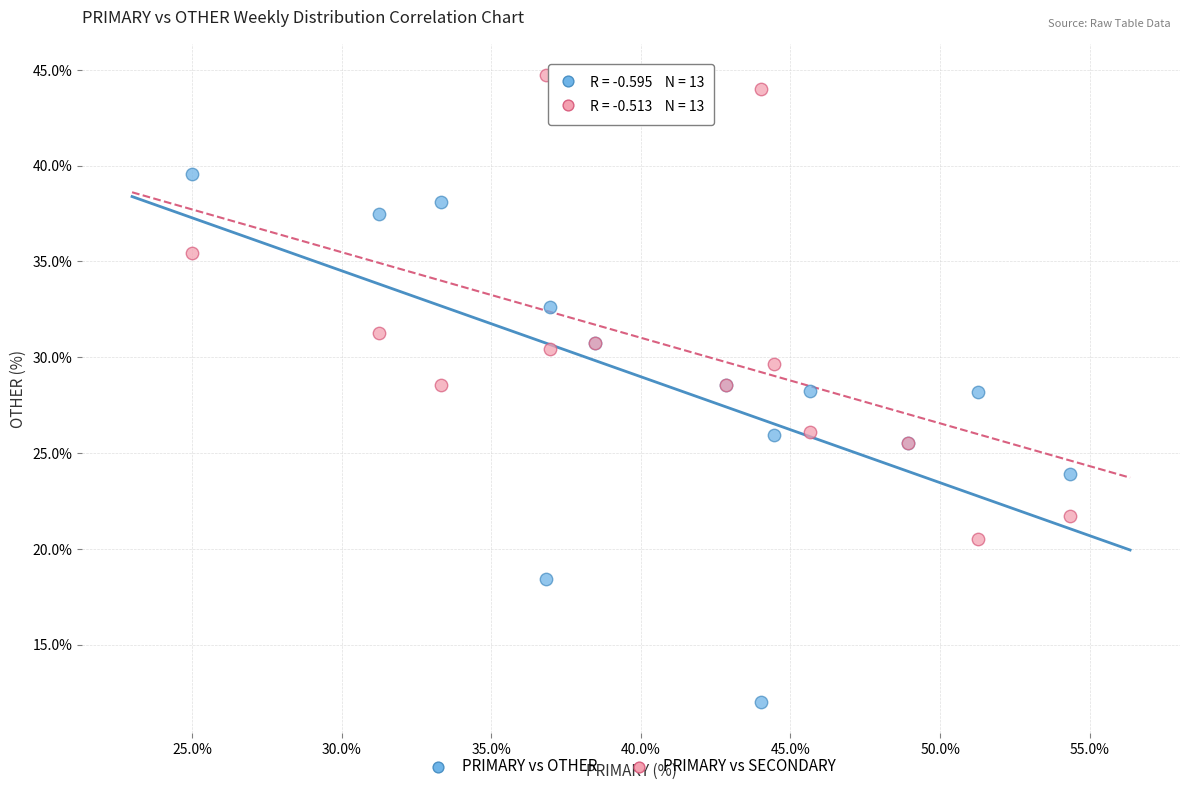

Which series has the widest spread of Y values?

PRIMARY vs OTHER